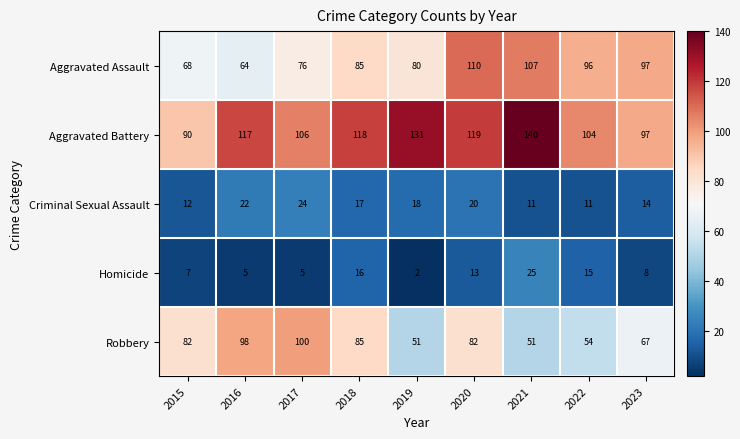

Which series changed the most between 2015 and 2021?

Aggravated Battery